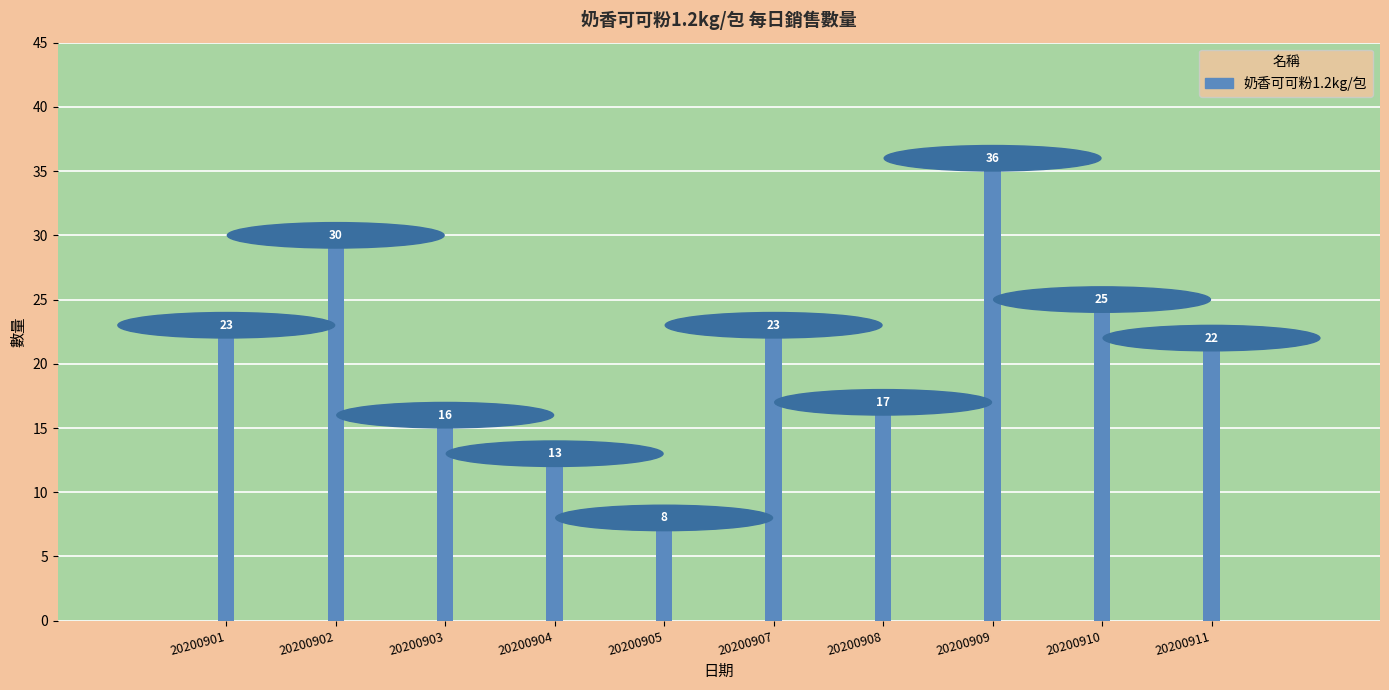

What is the difference between the maximum and minimum values?

28